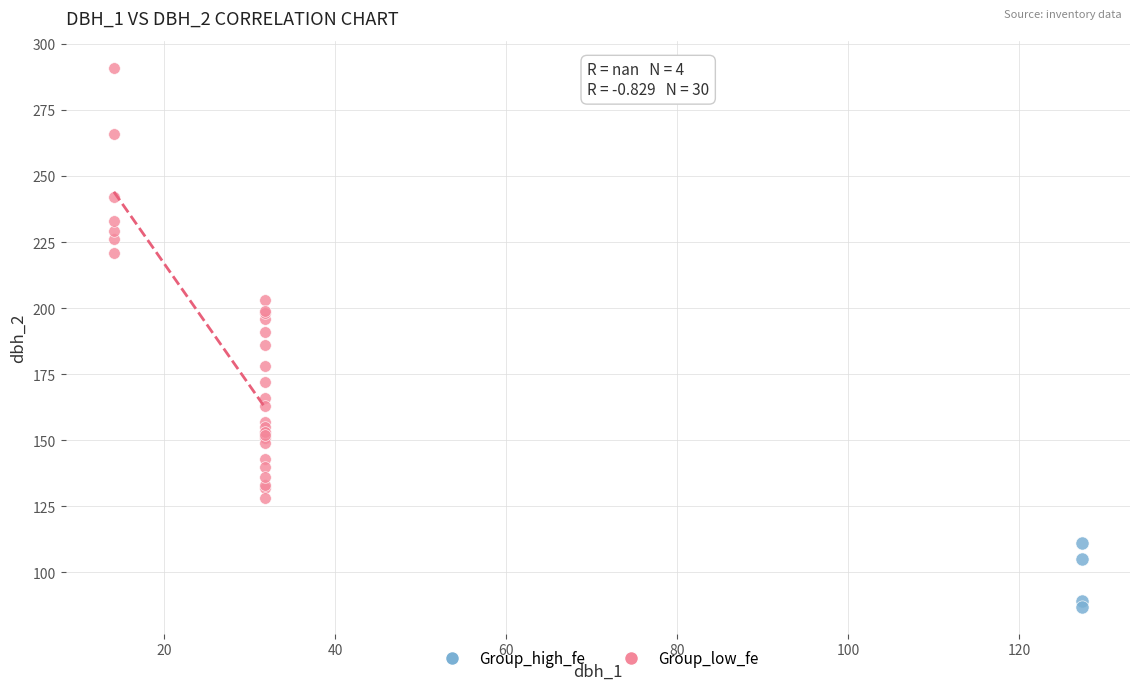

Which series contains the lowest Y value?

Group_high_fe